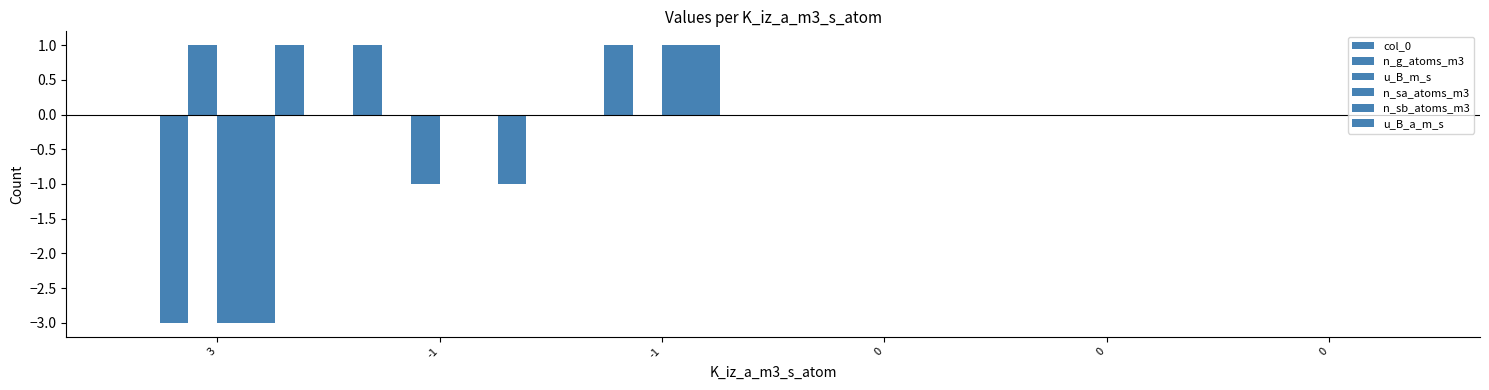

Reading left to right, what are all the values shown in this chart?

col_0: 3=0	-1=1	-1=0	0=0	0=0	0=0
n_g_atoms_m3: 3=-3	-1=0	-1=1	0=0	0=0	0=0
u_B_m_s: 3=1	-1=-1	-1=0	0=0	0=0	0=0
n_sa_atoms_m3: 3=-3	-1=0	-1=1	0=0	0=0	0=0
n_sb_atoms_m3: 3=-3	-1=0	-1=1	0=0	0=0	0=0
u_B_a_m_s: 3=1	-1=-1	-1=0	0=0	0=0	0=0